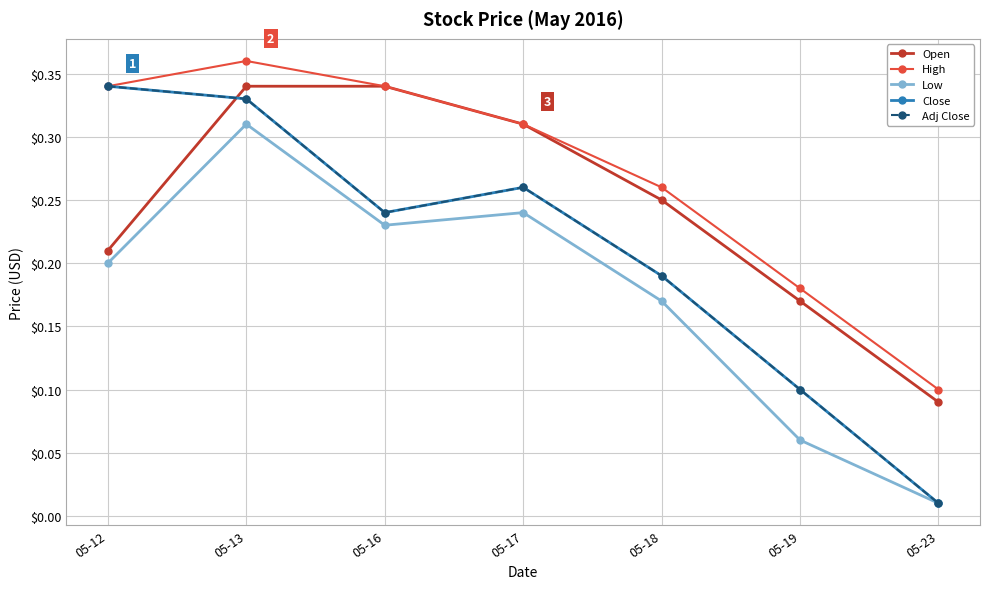

What is the difference between the Close values at 05-23 and 05-12?

0.3